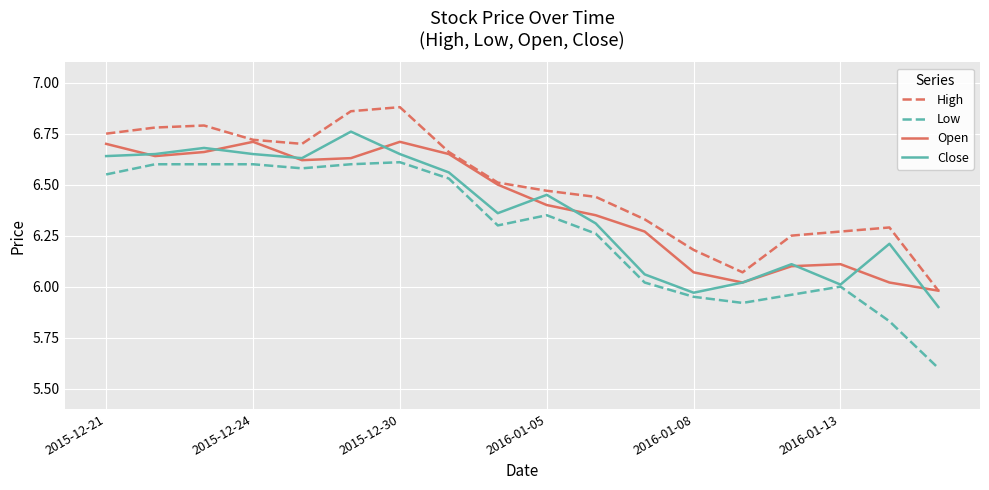

True or false: Low and Open intersect in this chart.

False